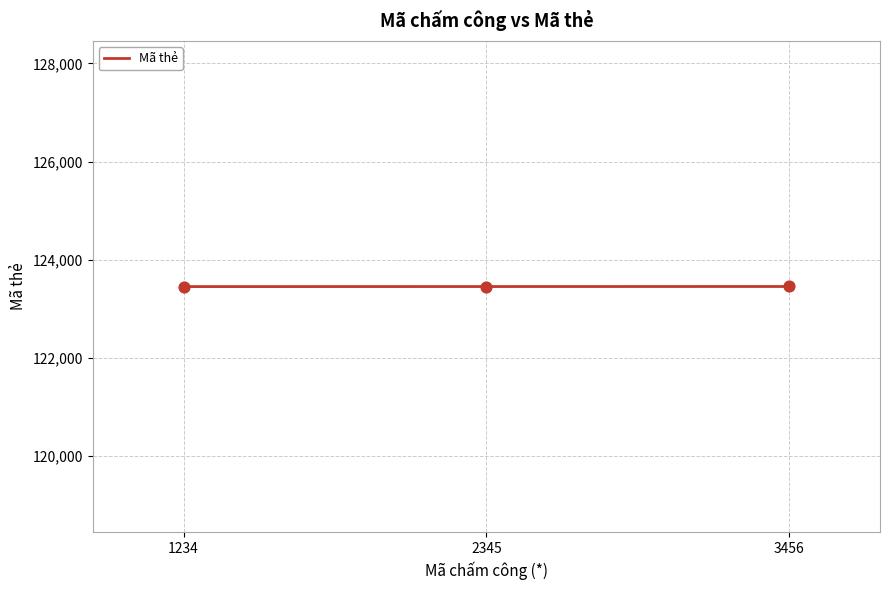

What is the ratio of the value at 3456 to the value at 1234?

1.0